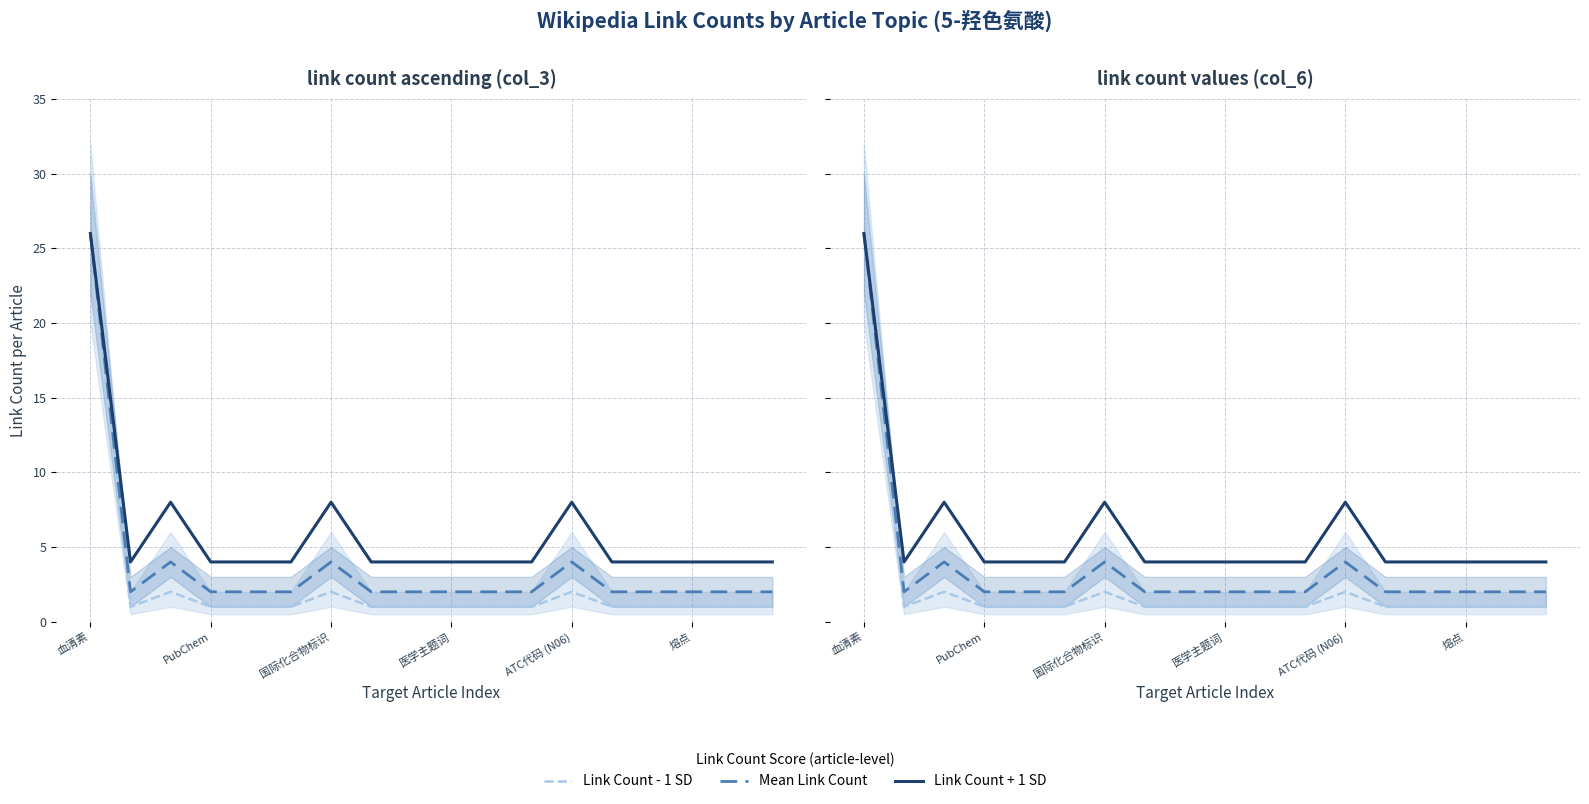

What is the maximum value shown in the chart?

26